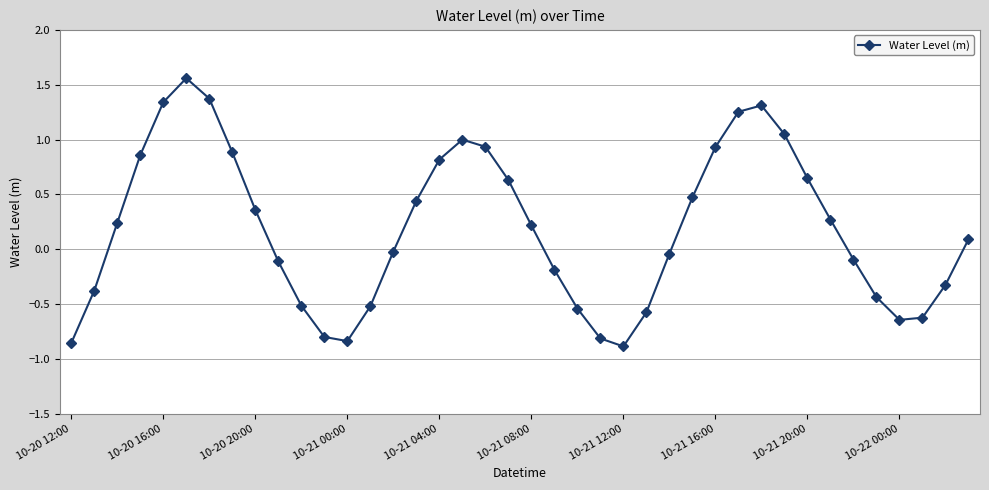

What is the difference between the maximum and minimum values?

2.4